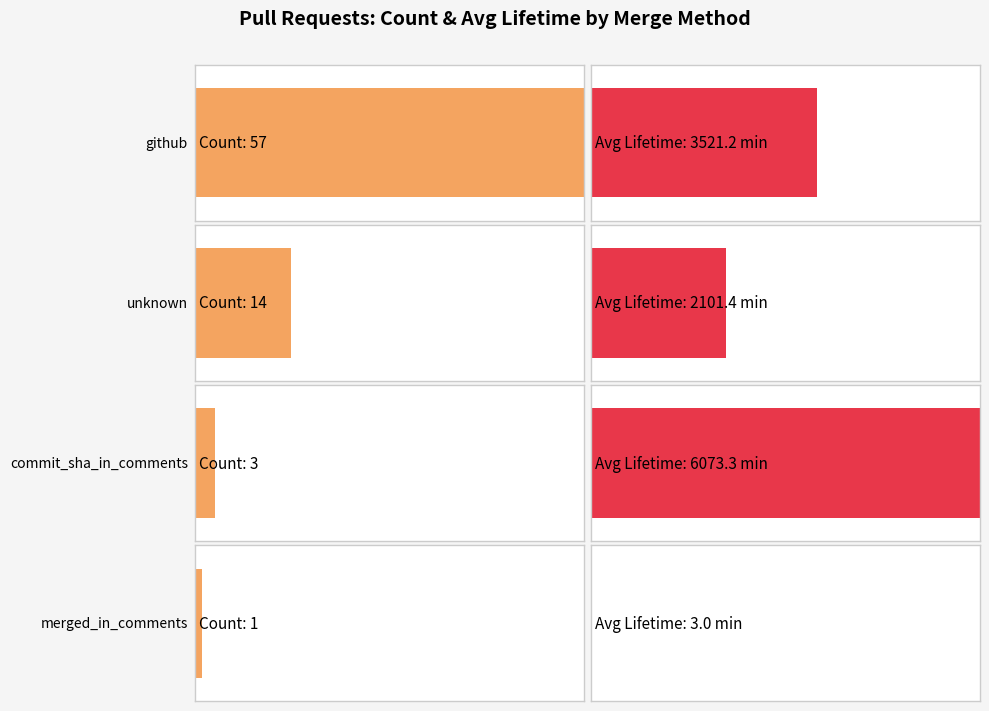

What is the value of the 2nd bar from the left?

14